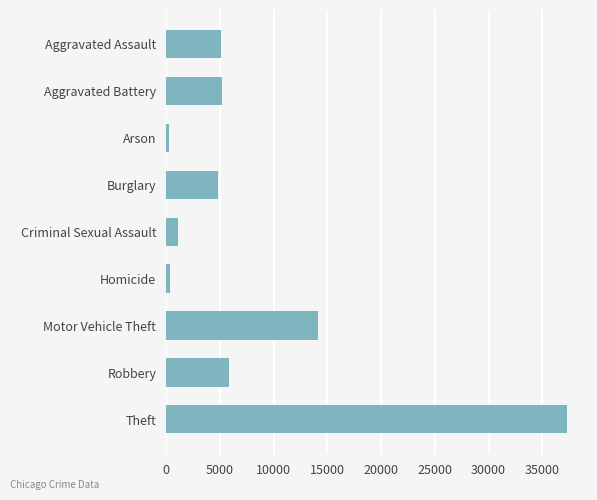

Approximately how many times larger is the value at Aggravated Battery compared to Homicide?

14.1